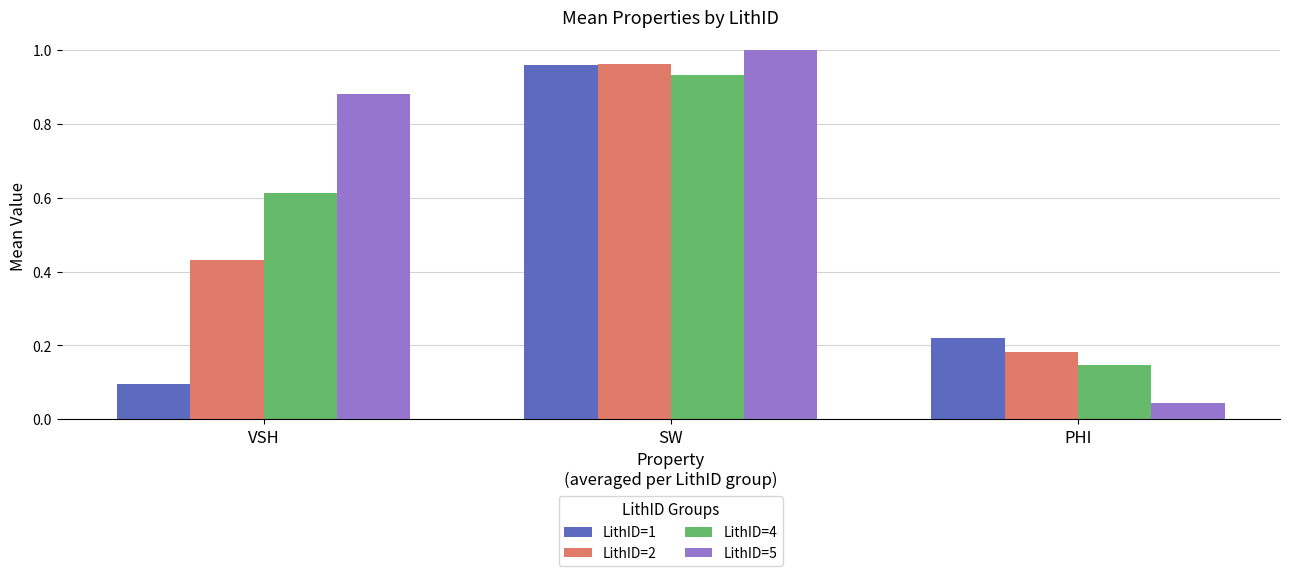

Which series has the largest total across all categories?

LithID=5